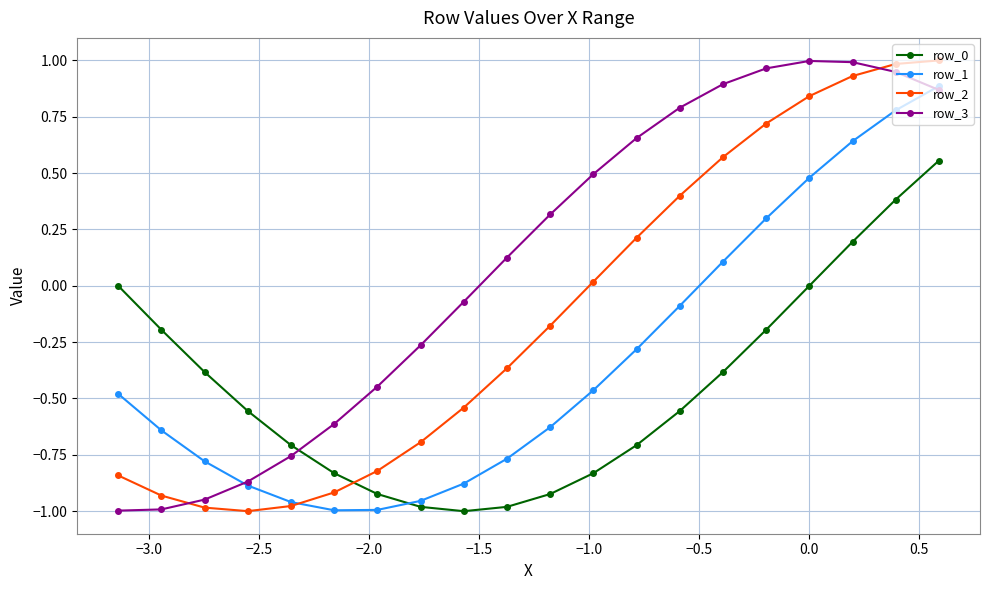

How many values in the row_1 series are below 0?

14